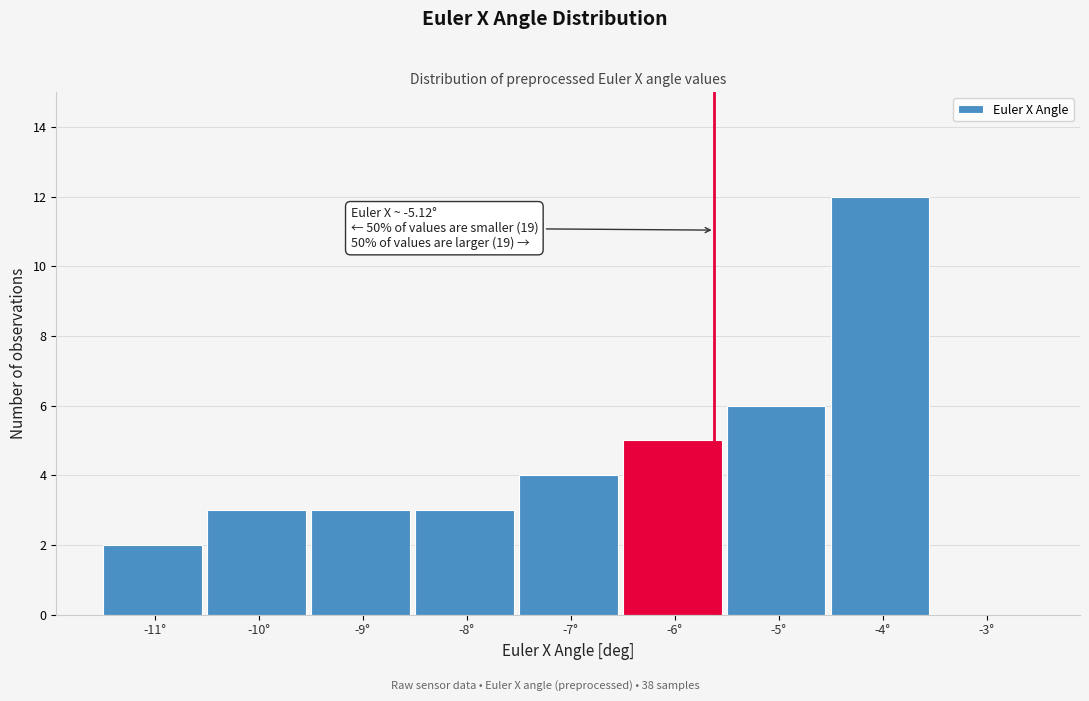

Reading right to left, what are all the values shown in this chart?

-3°=0	-4°=12	-5°=6	-6°=5	-7°=4	-8°=3	-9°=3	-10°=3	-11°=2